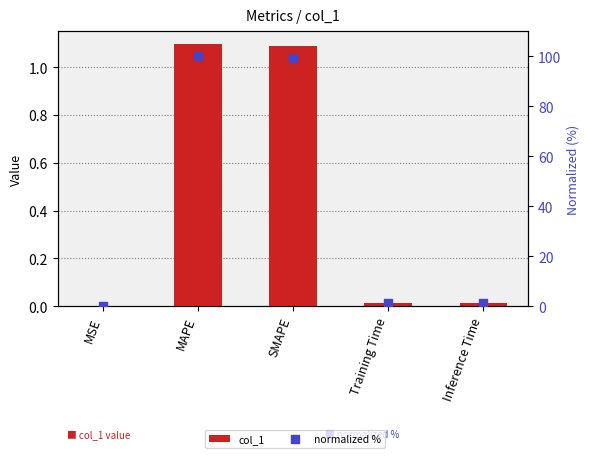

Which series has the widest spread of Y values?

normalized %